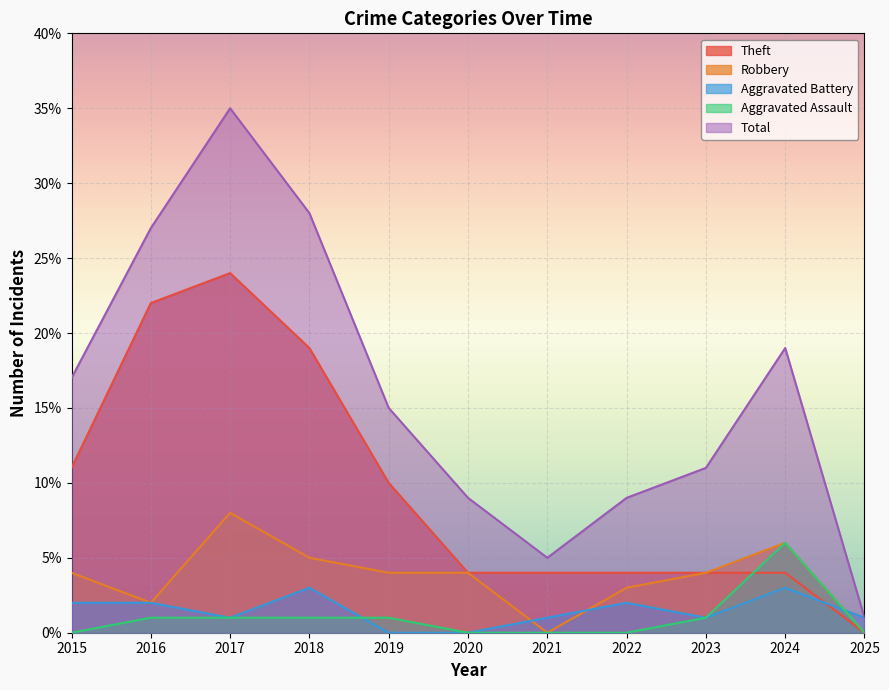

Which series has the largest total across all categories?

Total